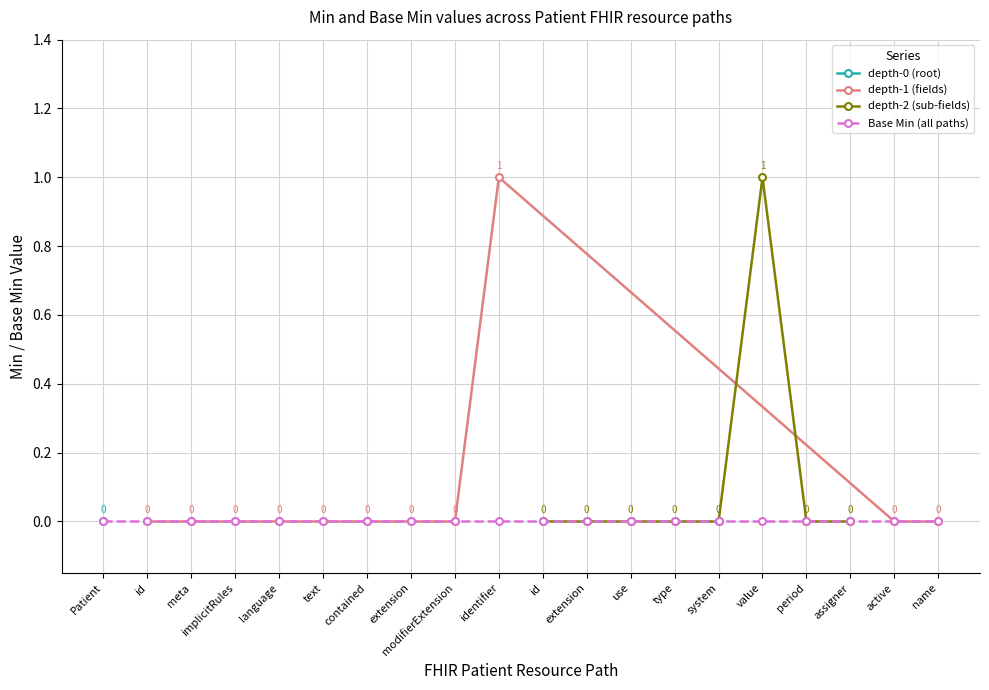

True or false: depth-1 (fields) has a value of 0 at implicitRules.

True